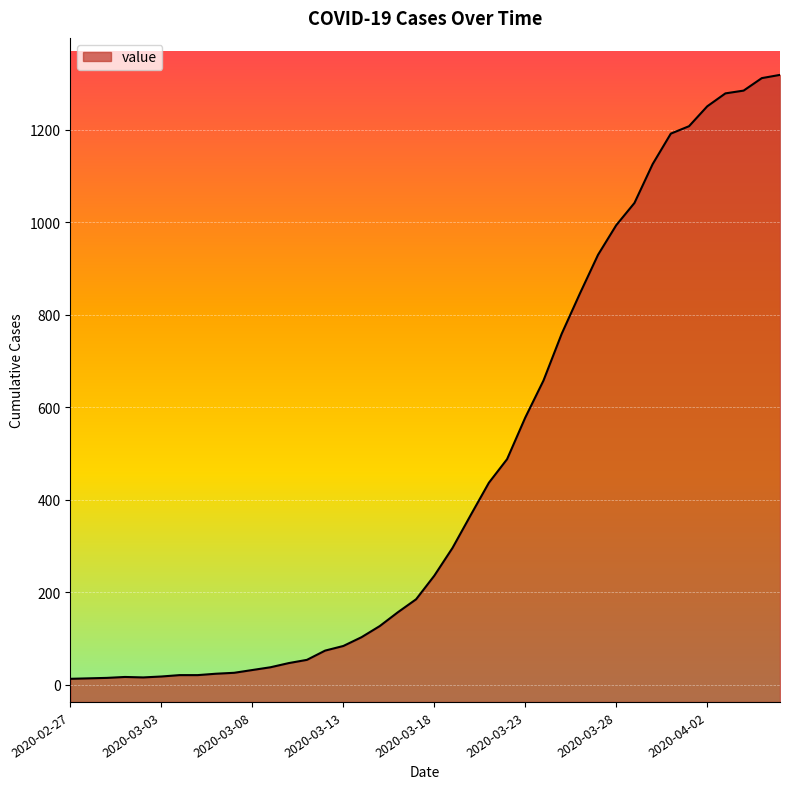

Reading left to right, list all the values displayed in this chart.

2020-02-27=13	2020-02-28=14	2020-02-29=15	2020-03-01=17	2020-03-02=16	2020-03-03=18	2020-03-04=21	2020-03-05=21	2020-03-06=24	2020-03-07=26	2020-03-08=32	2020-03-09=38	2020-03-10=47	2020-03-11=54	2020-03-12=74	2020-03-13=84	2020-03-14=103	2020-03-15=127	2020-03-16=157	2020-03-17=185	2020-03-18=236	2020-03-19=296	2020-03-20=367	2020-03-21=437	2020-03-22=488	2020-03-23=578	2020-03-24=658	2020-03-25=759	2020-03-26=846	2020-03-27=930	2020-03-28=994	2020-03-29=1042	2020-03-30=1126	2020-03-31=1192	2020-04-01=1208	2020-04-02=1251	2020-04-03=1279	2020-04-04=1285	2020-04-05=1312	2020-04-06=1319